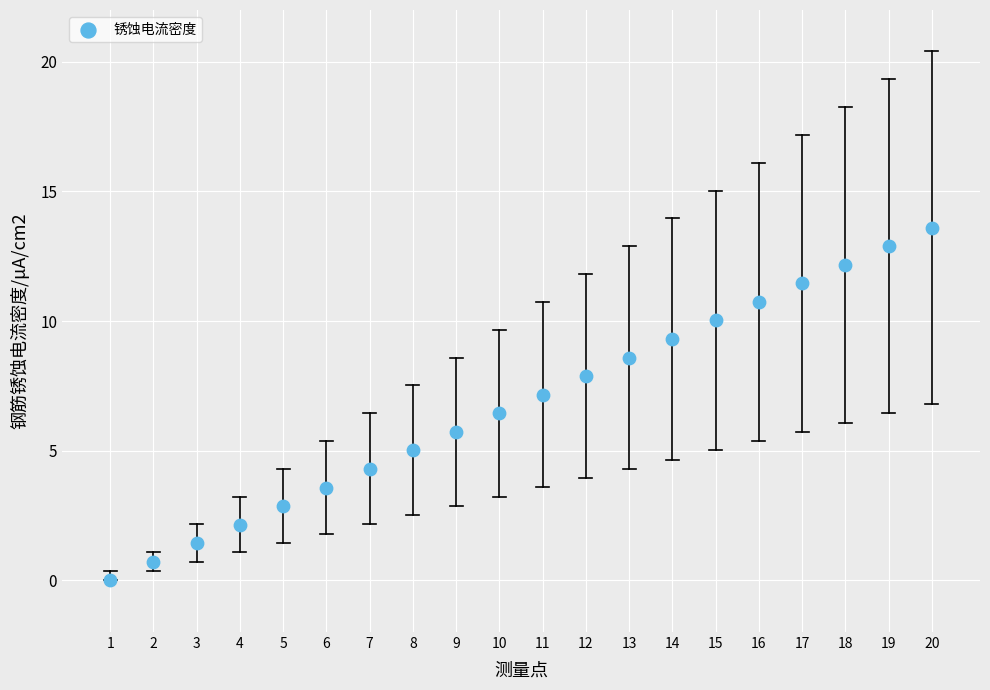

What is the range of X values (max minus min)?

19.0